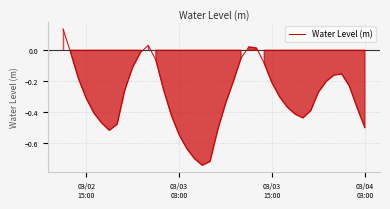

How many values are below 0?

36